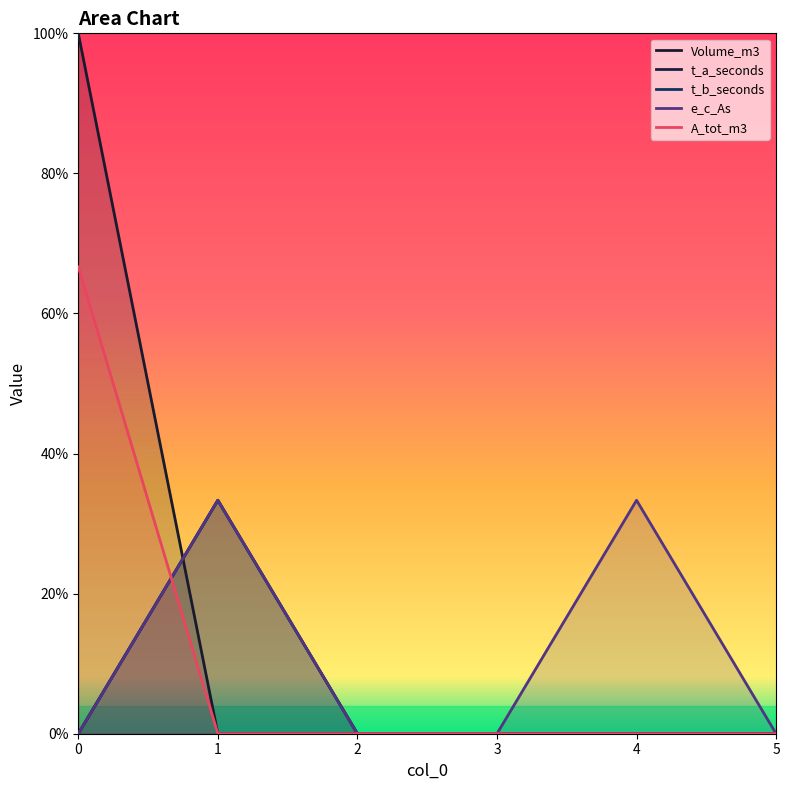

What is the difference between the highest and lowest values at 0?

1.0